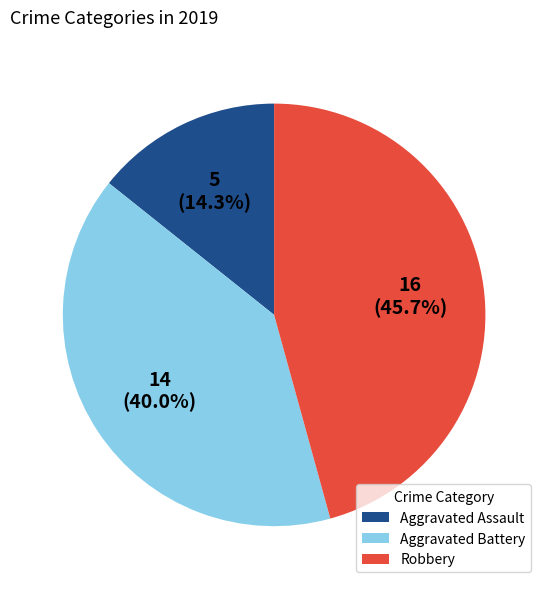

Is there any slice that represents more than half of the pie?

No